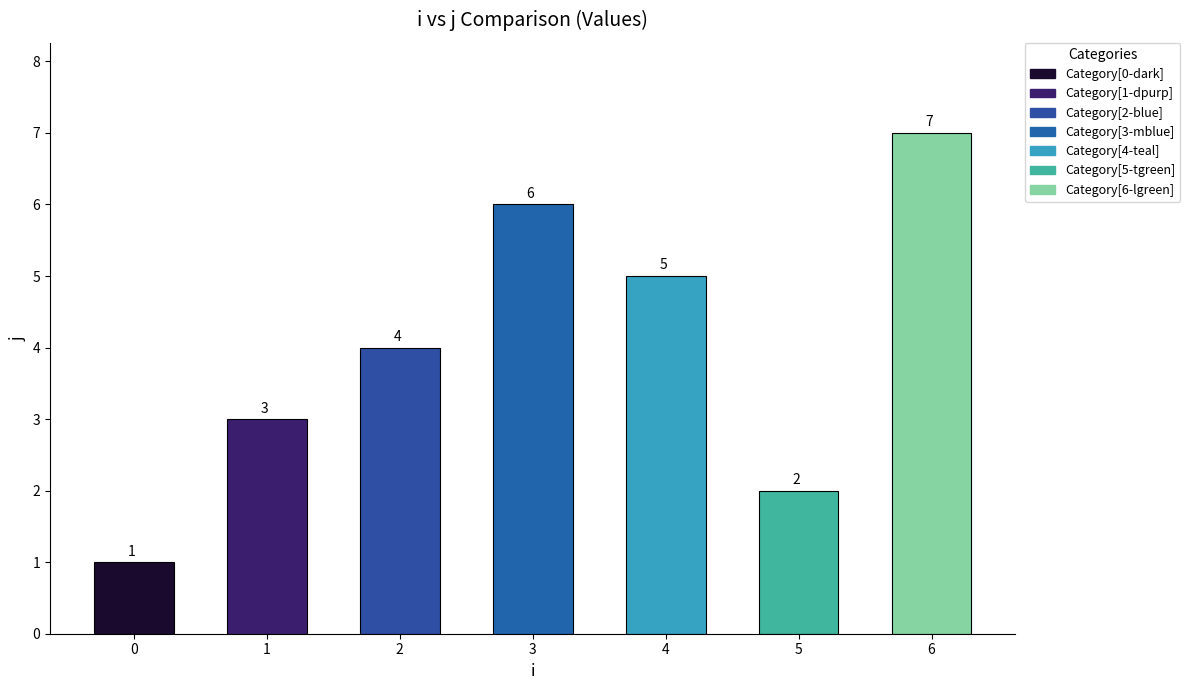

What is the change in value from 2 to 3?

+2